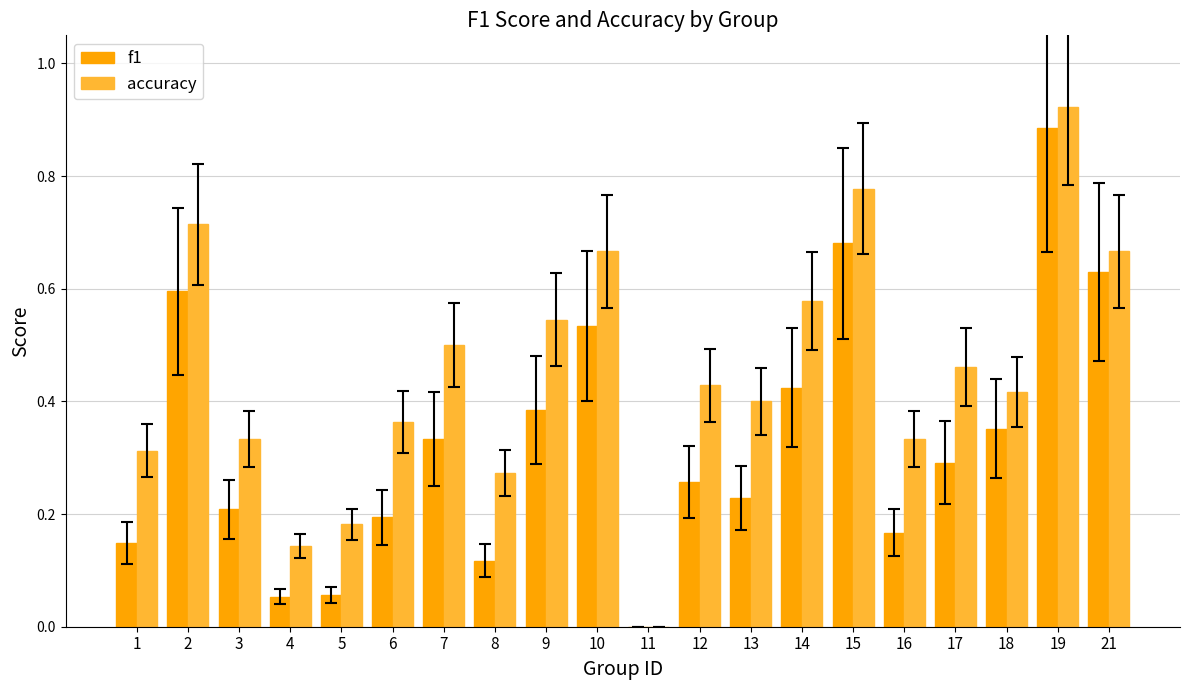

The value of accuracy at 13 is 0.7. True or false?

False